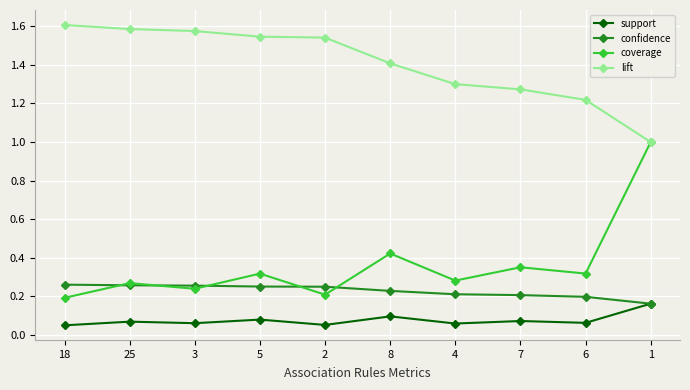

Which series changed the most between 18 and 1?

coverage